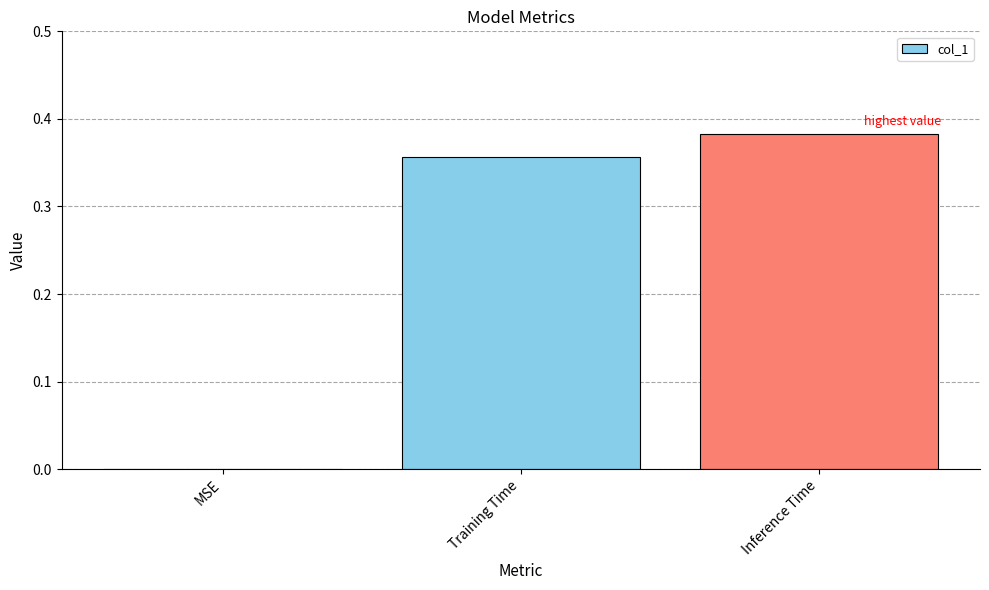

At which label is the value closest to 0?

MSE